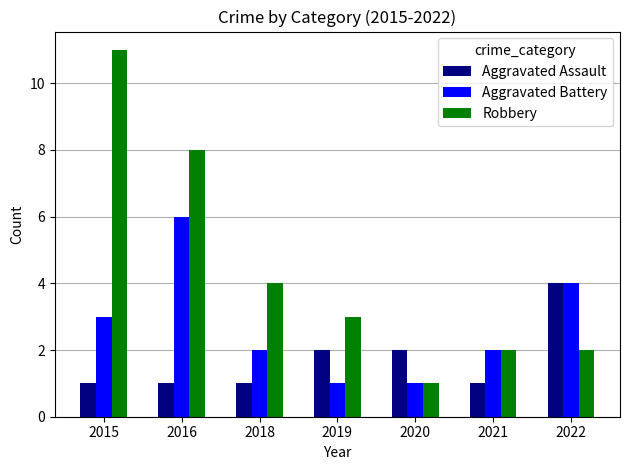

What is the value of the Robbery bar at the 5th from the left?

1